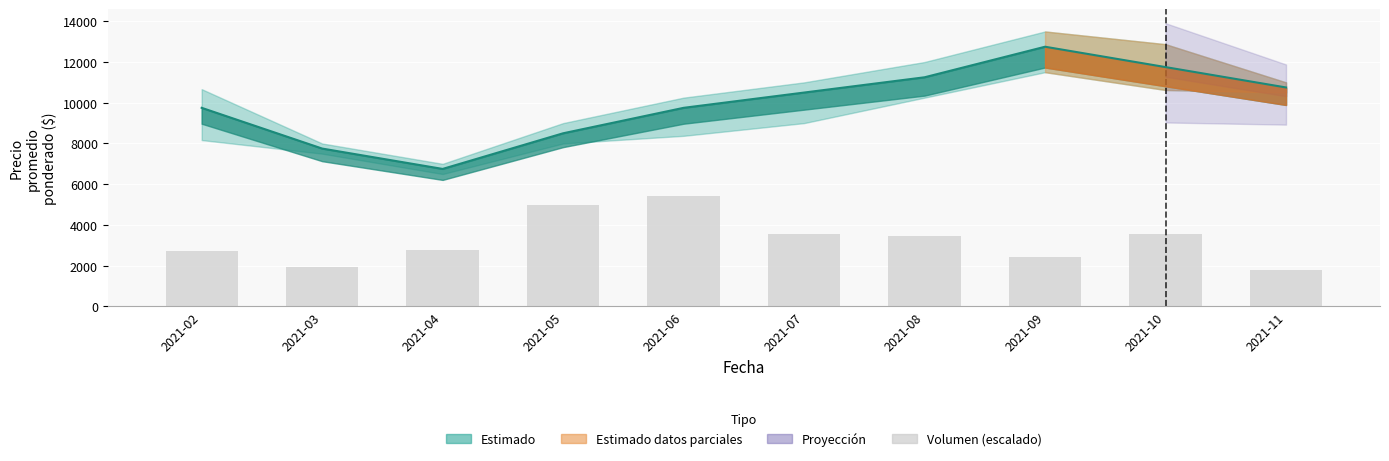

How many values are below 3452?

5